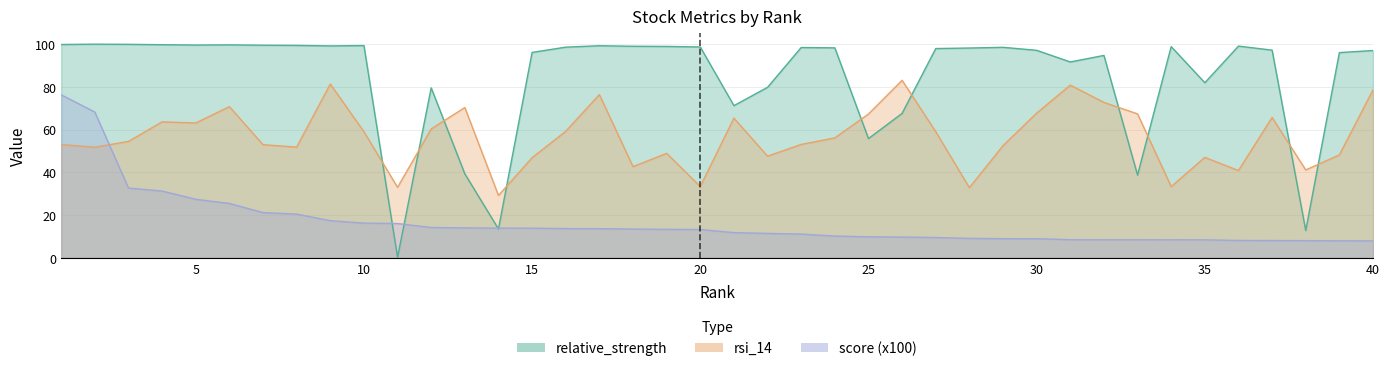

At which label does score reach its peak?

1